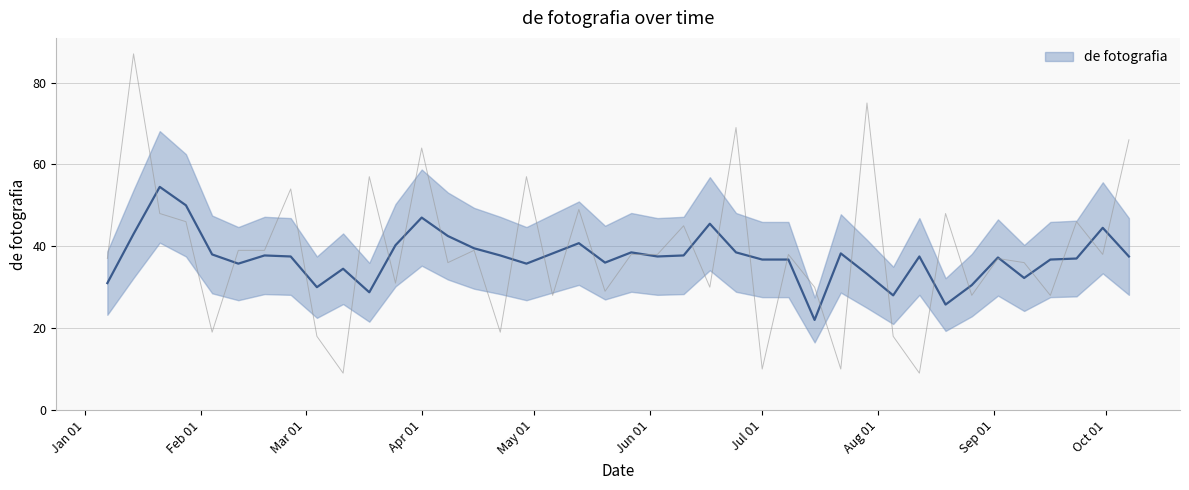

Is it true that the value at 2018-03-25 is 17?

False